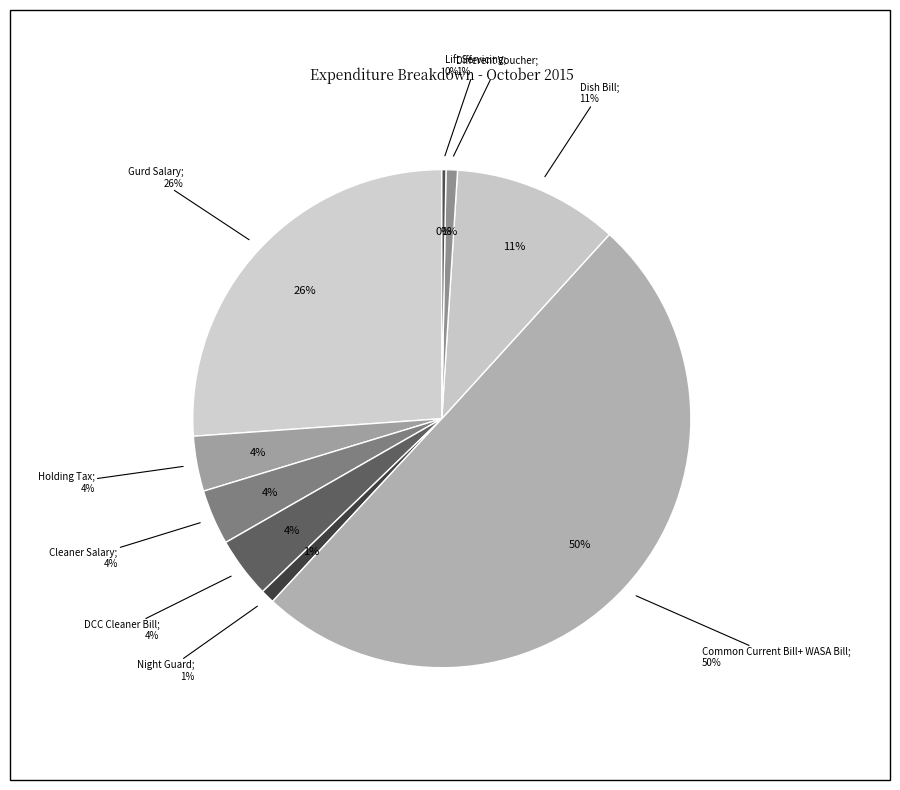

Is it true that Different Voucher is 1% of the pie?

True